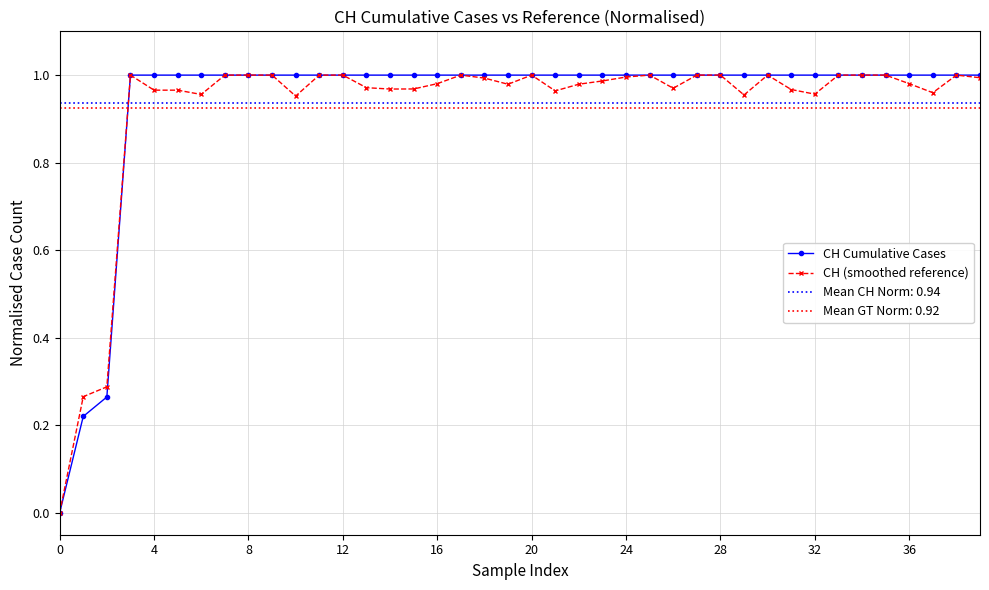

Count the CH Cumulative Cases values in the range 1 to 2.

37